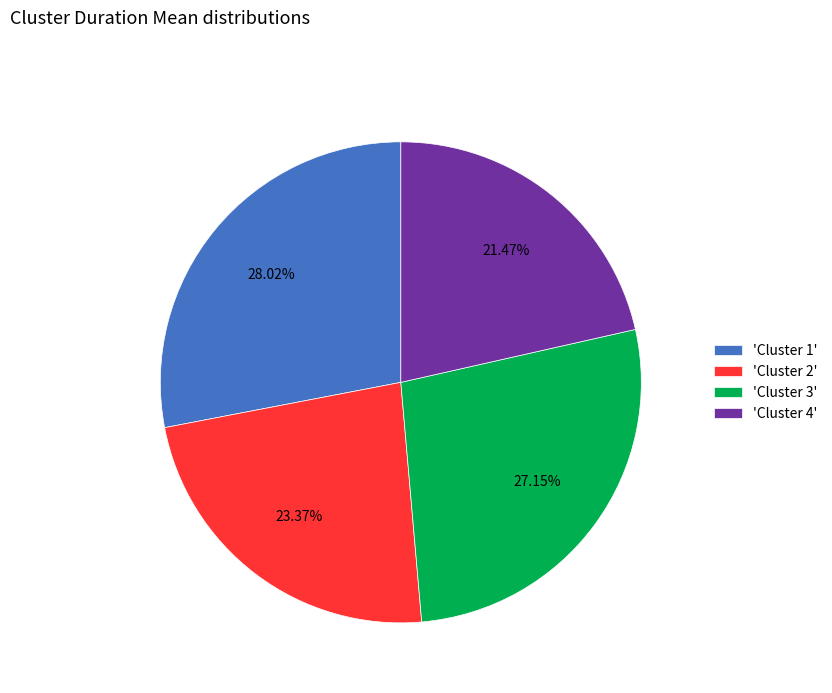

Is there any slice that represents more than half of the pie?

No